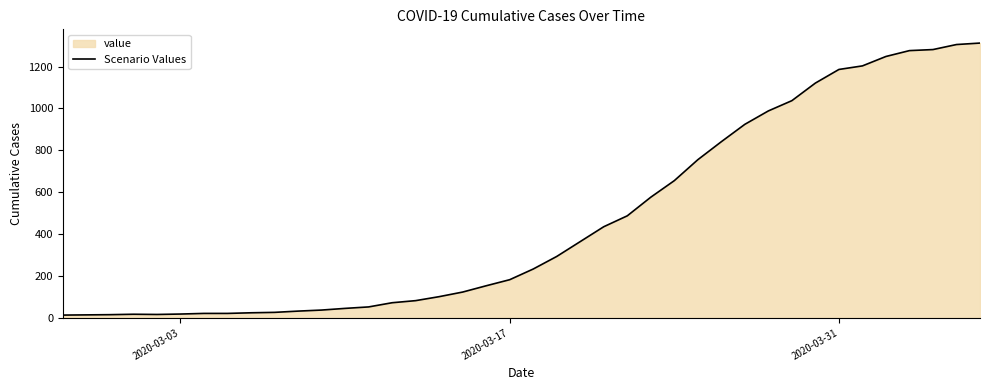

How many categories are shown in the chart?

40